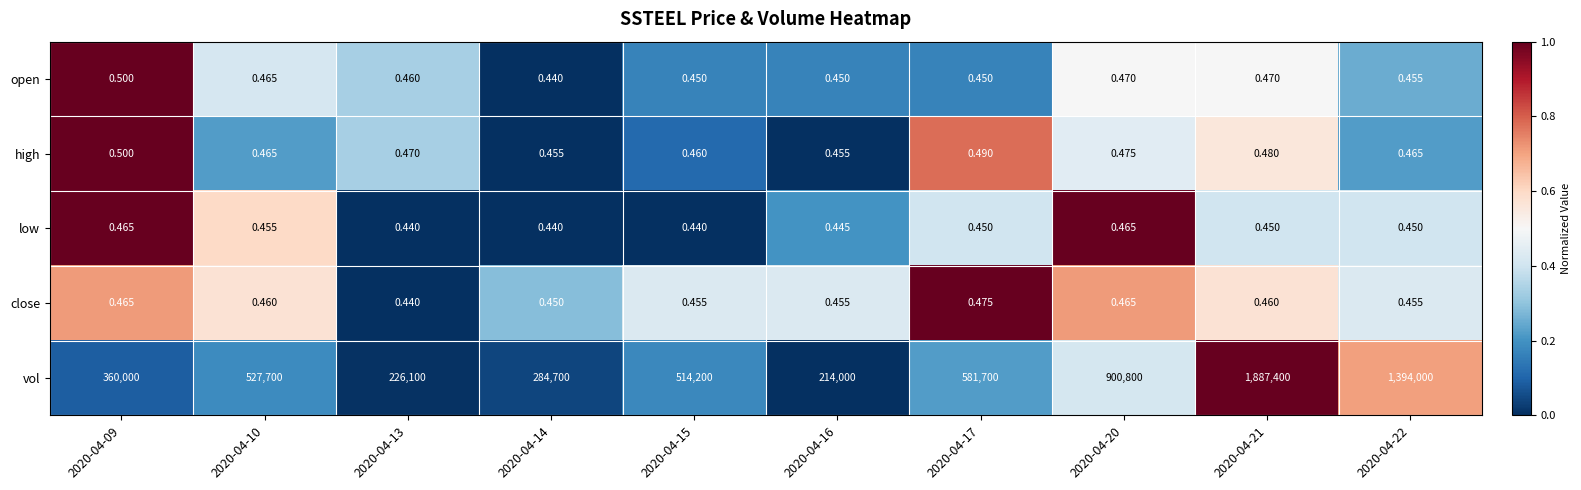

Which series has the largest range (max minus min)?

vol